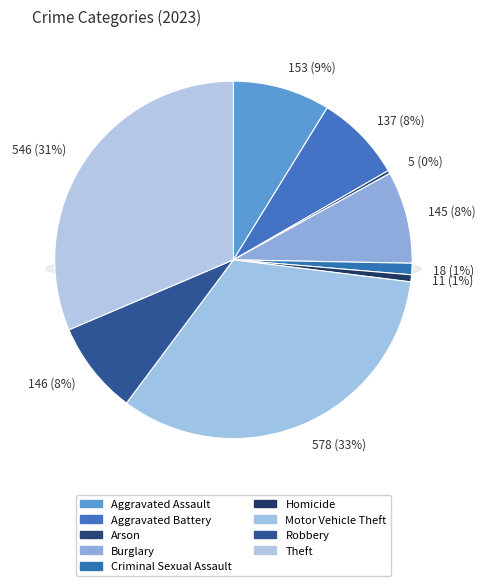

To the nearest percent, what percentage of the pie is Robbery?

8%